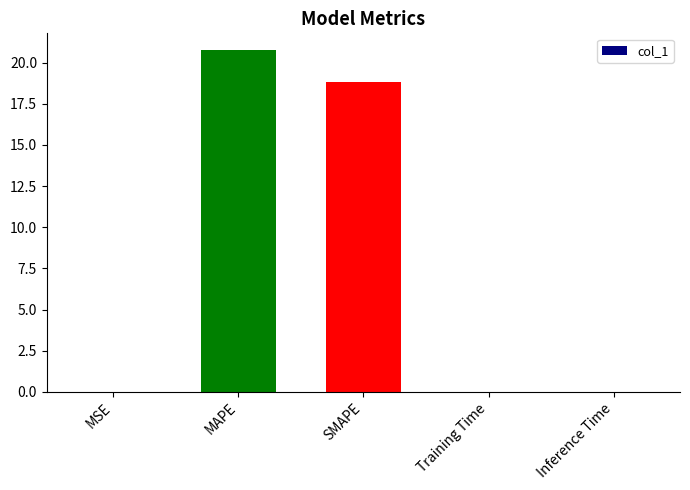

Approximately how many times larger is the value at MAPE compared to SMAPE?

1.1